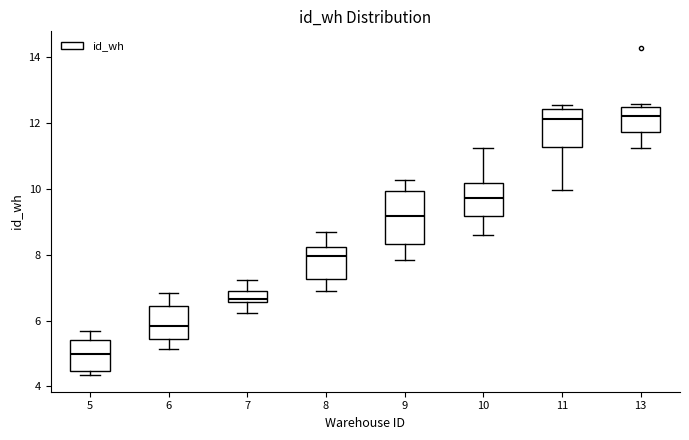

Which box's median line is the lowest?

5